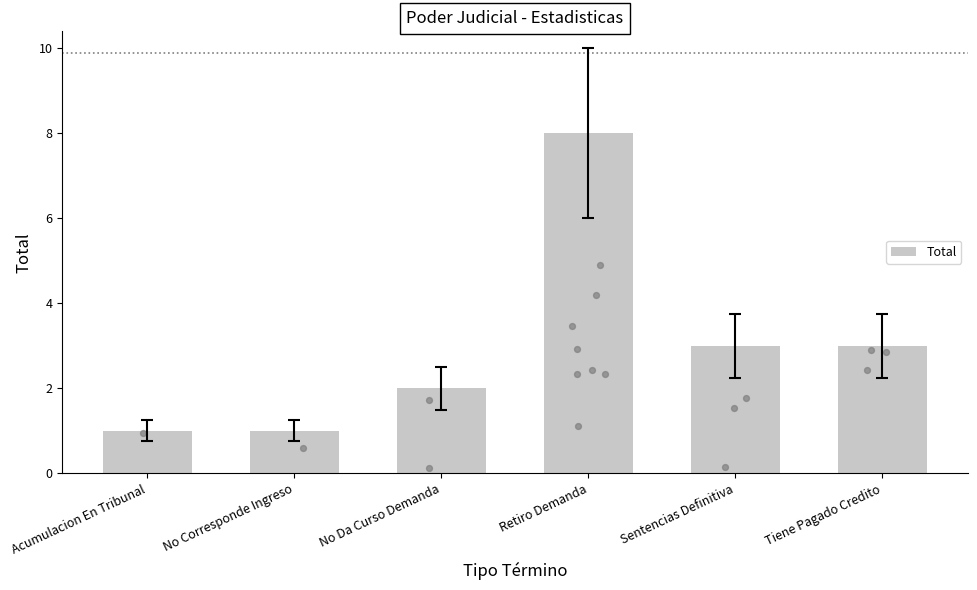

What is the change in value from No Corresponde Ingreso to Retiro Demanda?

+7